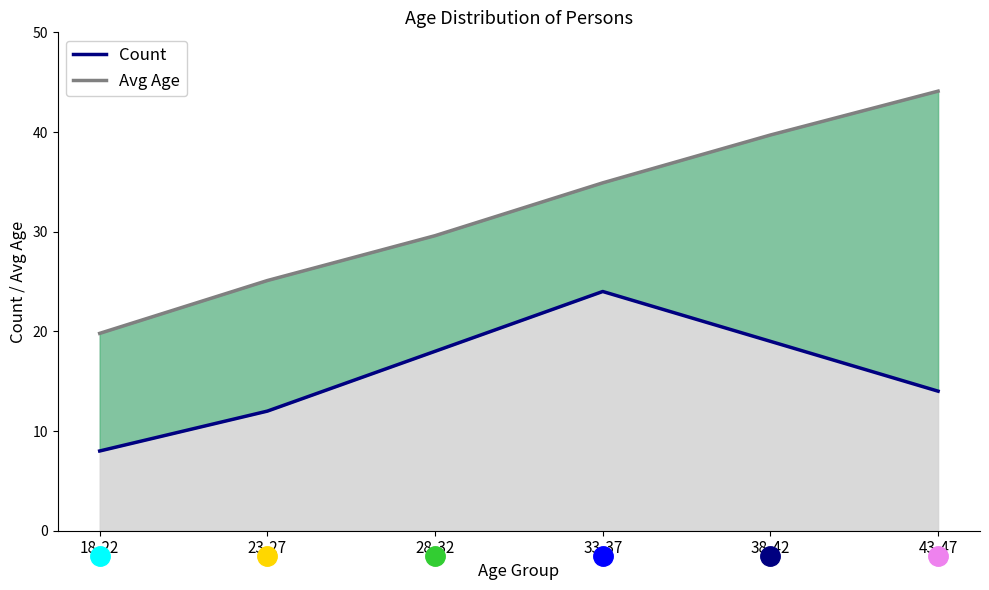

What is the difference between the values at 38-42 and 18-22?

11